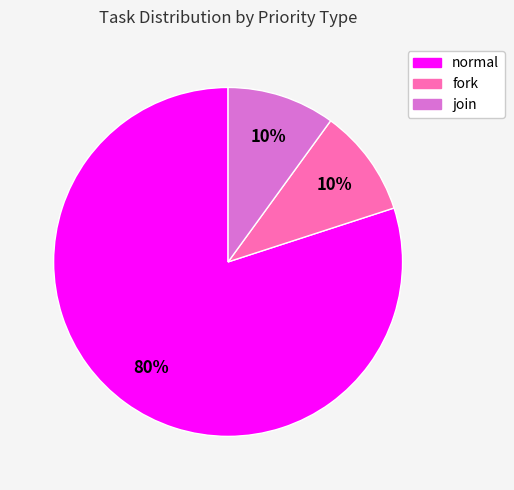

True or false: join accounts for 10% of the total.

True